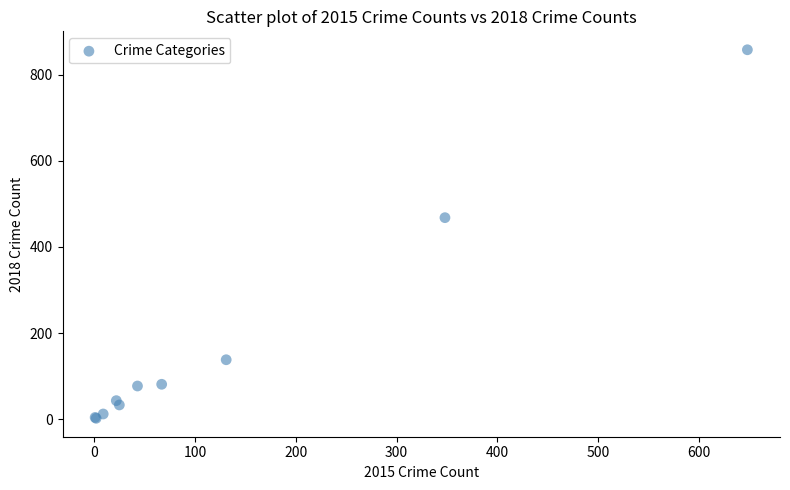

What Y value in the scatter plot is closest to 430?

468